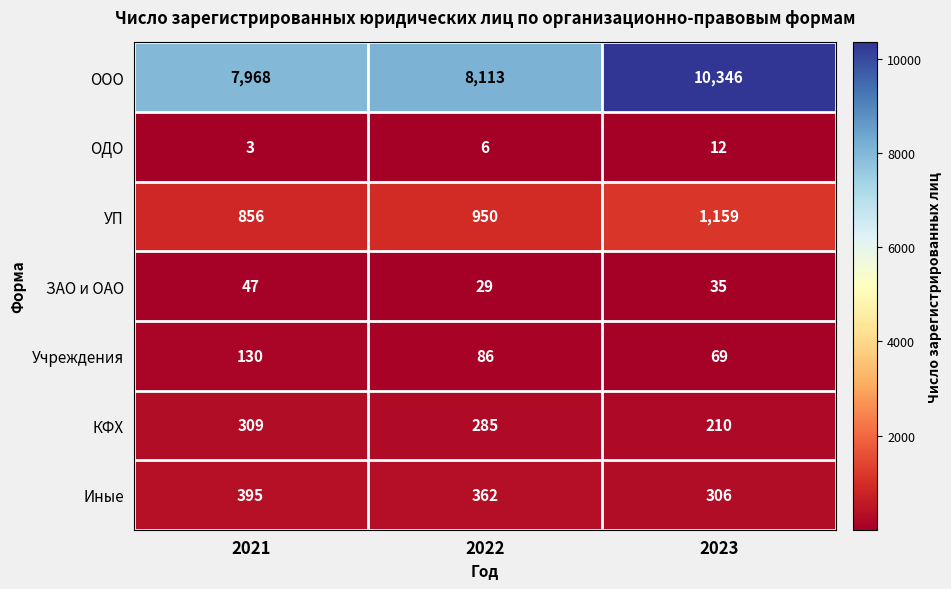

Is it true that ООО equals 10669 at 2021?

False